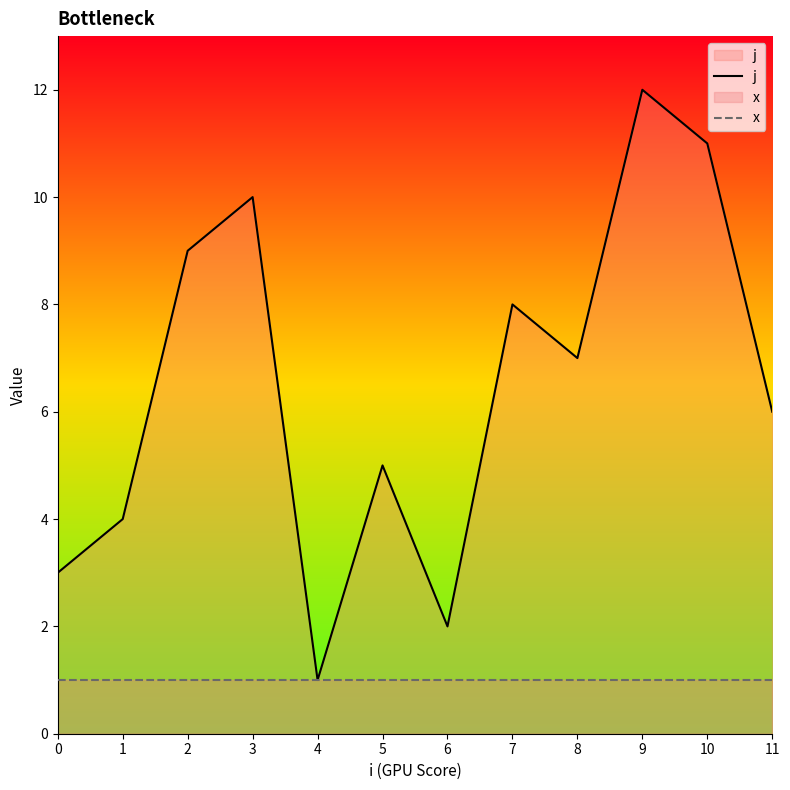

What is the value of the j point at the 12th from the left?

6